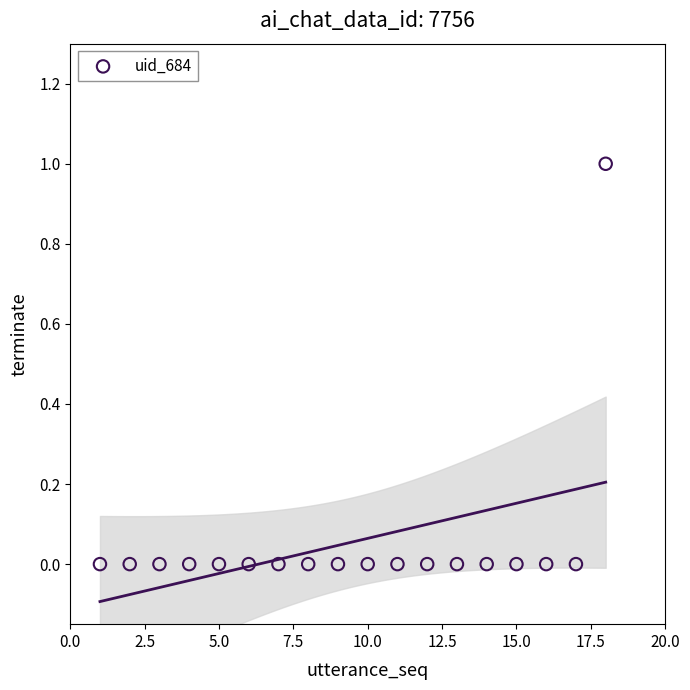

What is the range of X values (max minus min)?

17